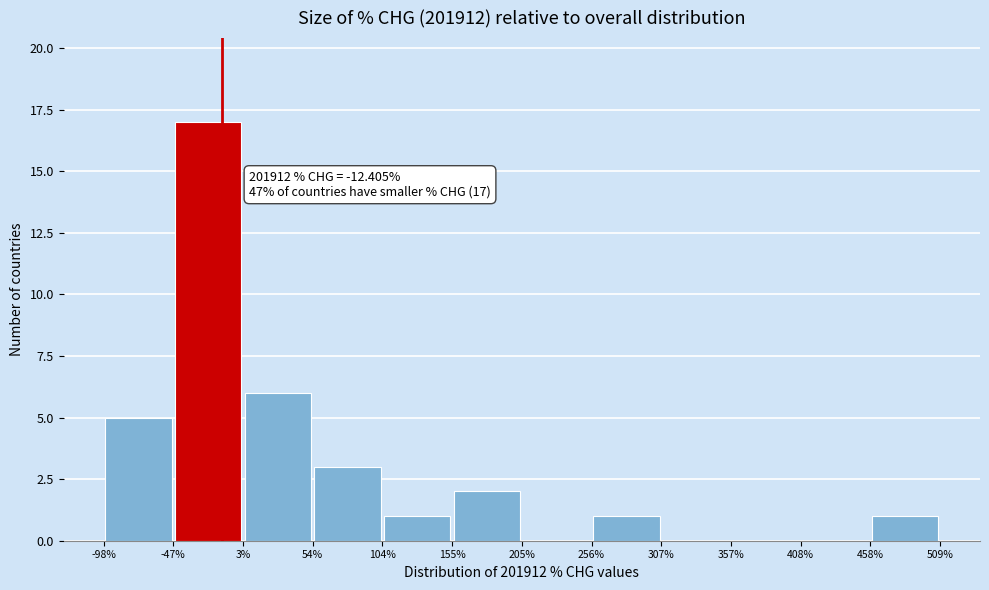

Which range on the x-axis has the tallest bar?

-47% to 3%